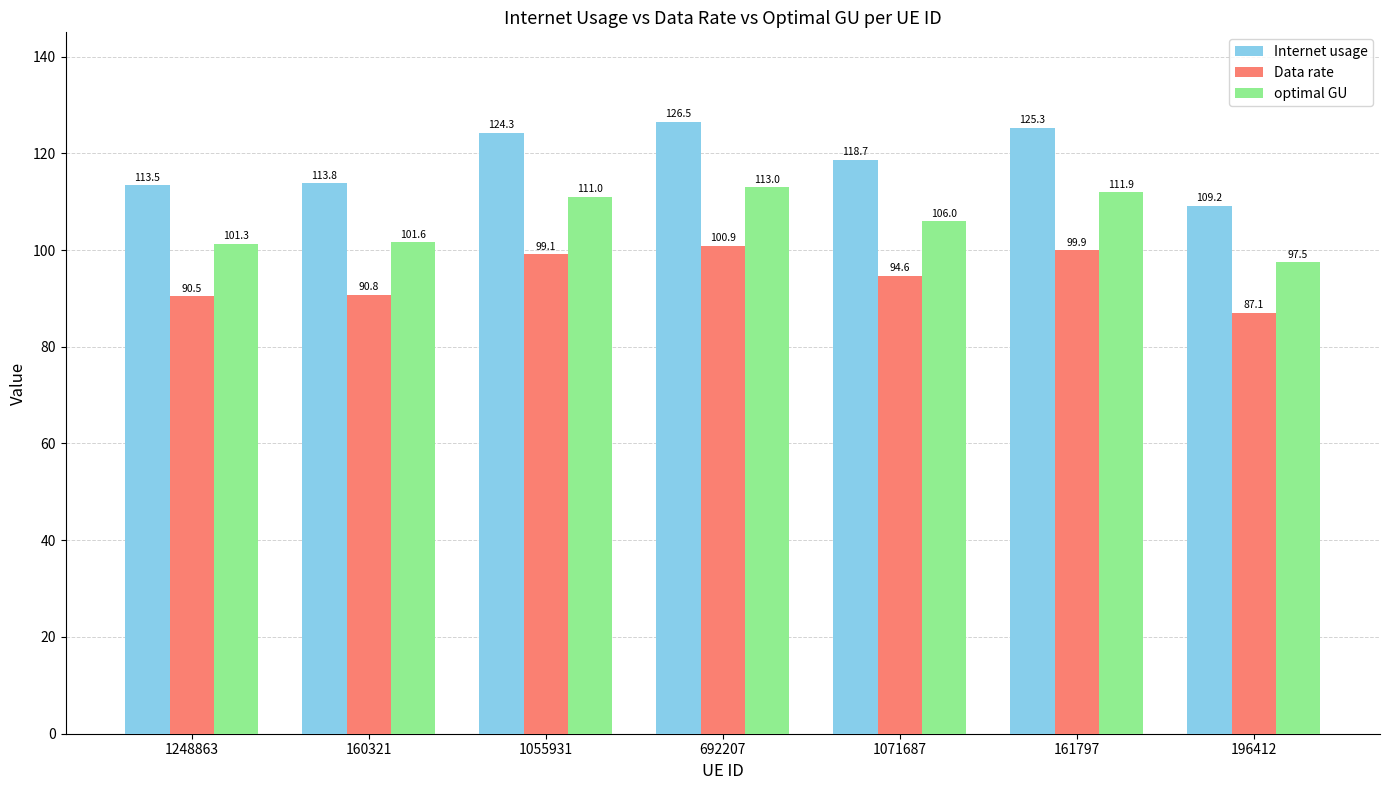

At which label does optimal GU first exceed 105?

1055931